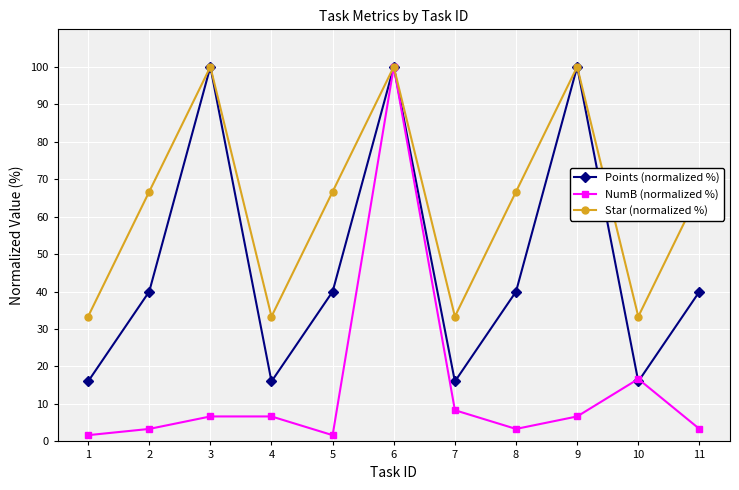

Does the chart display data point markers on the line(s)?

Yes